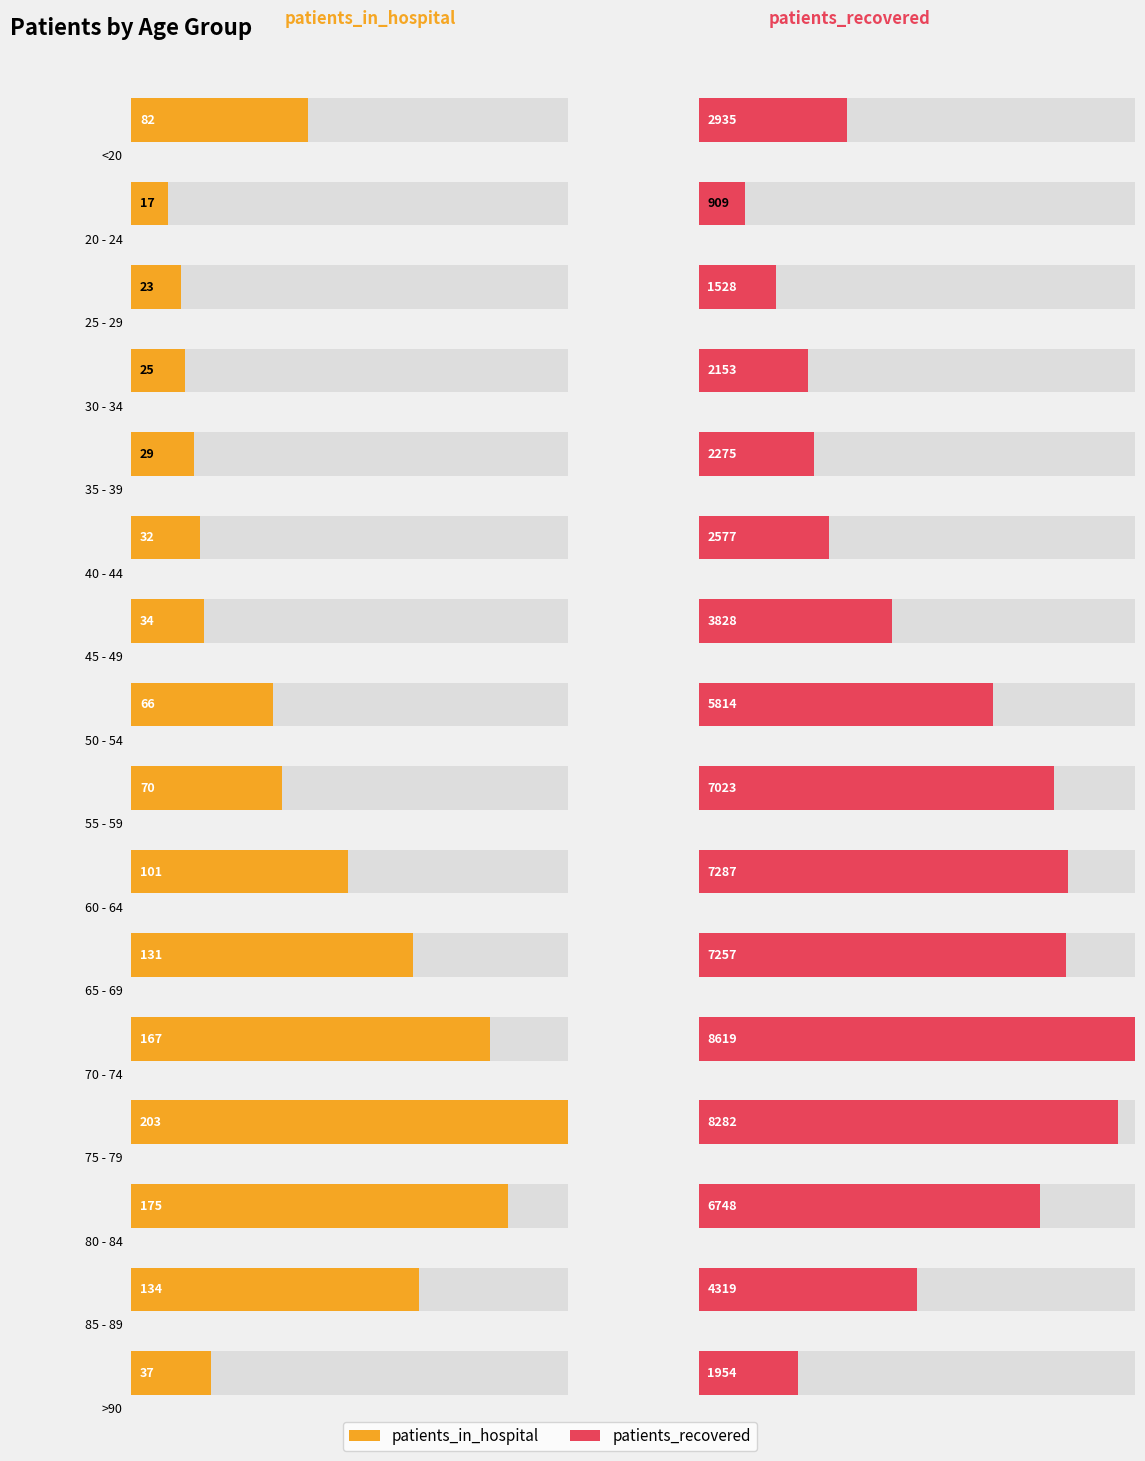

Which series has the largest range (max minus min)?

patients_recovered